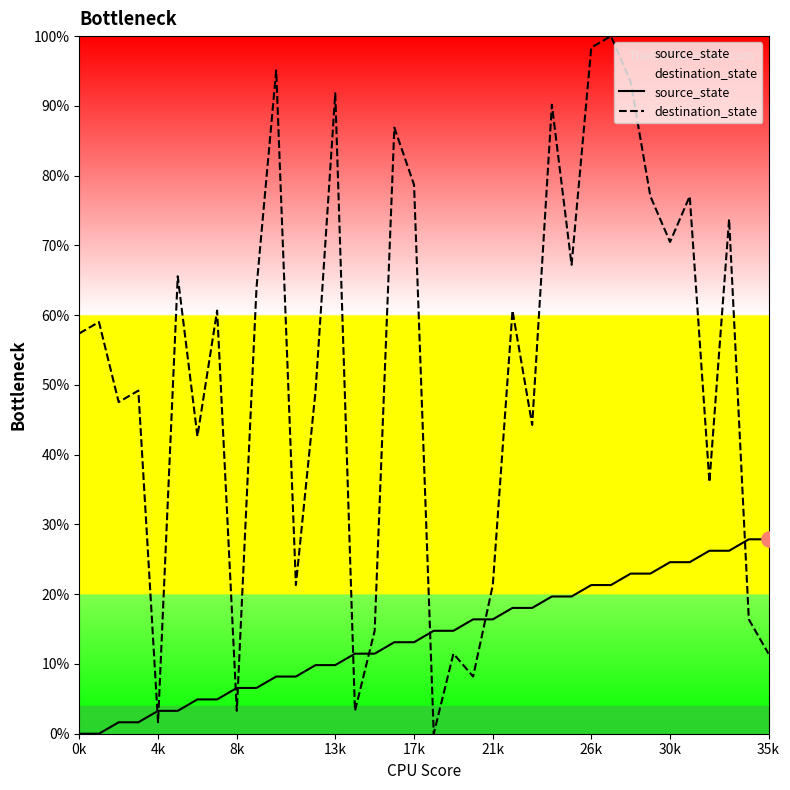

At how many categories does at least one series exceed 46?

22